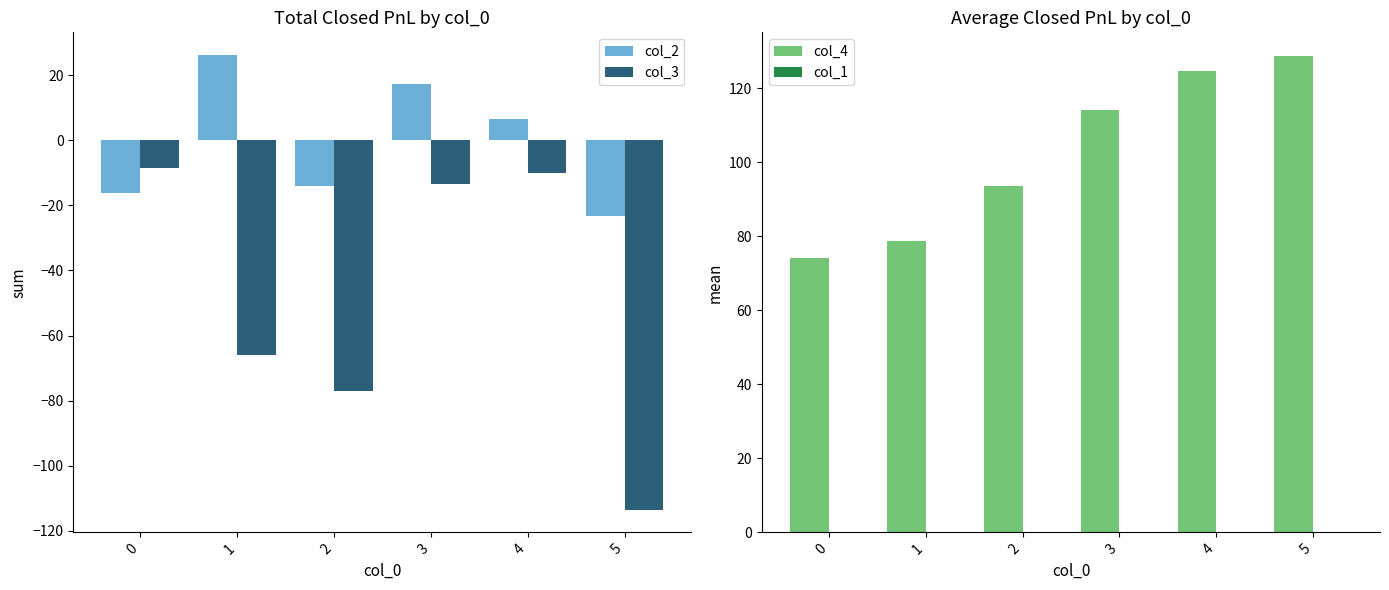

How many negative values does the col_2 series have?

3